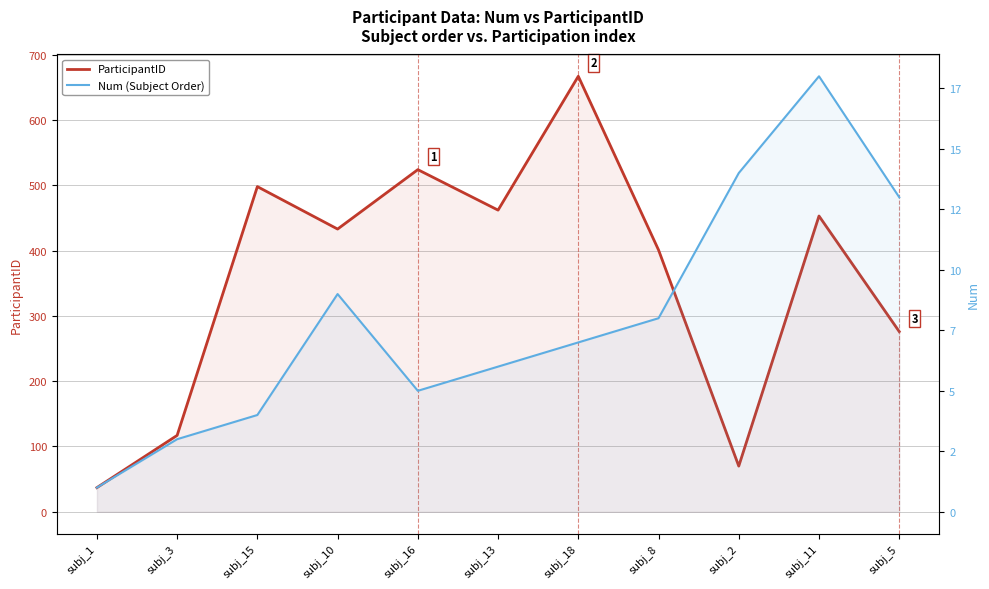

Reading right to left, transcribe all the data shown in this chart.

ParticipantID: 276	453	70	401	667	462	524	433	498	117	37
Num (Subject Order): 13	18	14	8	7	6	5	9	4	3	1